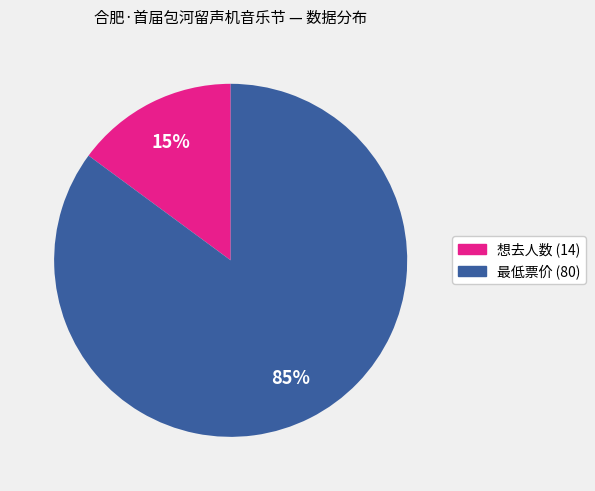

Is there a majority slice in this chart?

Yes